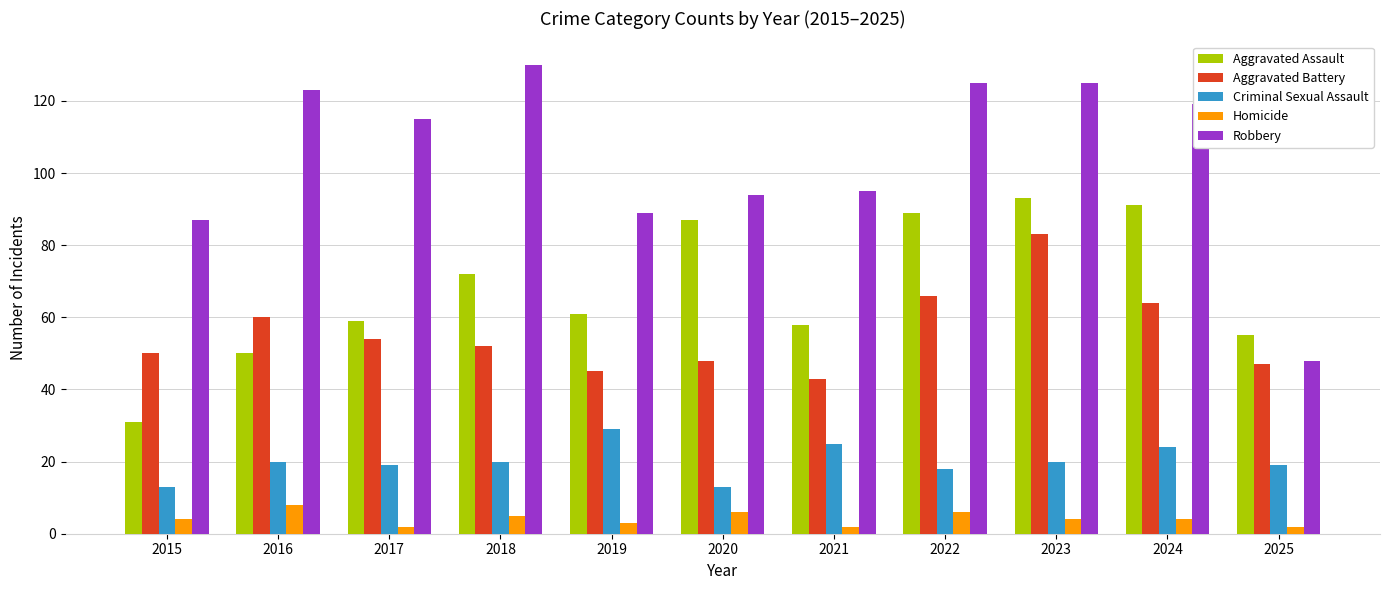

Reading left to right, list all the values displayed in this chart.

Aggravated Assault: 2015=31	2016=50	2017=59	2018=72	2019=61	2020=87	2021=58	2022=89	2023=93	2024=91	2025=55
Aggravated Battery: 2015=50	2016=60	2017=54	2018=52	2019=45	2020=48	2021=43	2022=66	2023=83	2024=64	2025=47
Criminal Sexual Assault: 2015=13	2016=20	2017=19	2018=20	2019=29	2020=13	2021=25	2022=18	2023=20	2024=24	2025=19
Homicide: 2015=4	2016=8	2017=2	2018=5	2019=3	2020=6	2021=2	2022=6	2023=4	2024=4	2025=2
Robbery: 2015=87	2016=123	2017=115	2018=130	2019=89	2020=94	2021=95	2022=125	2023=125	2024=119	2025=48